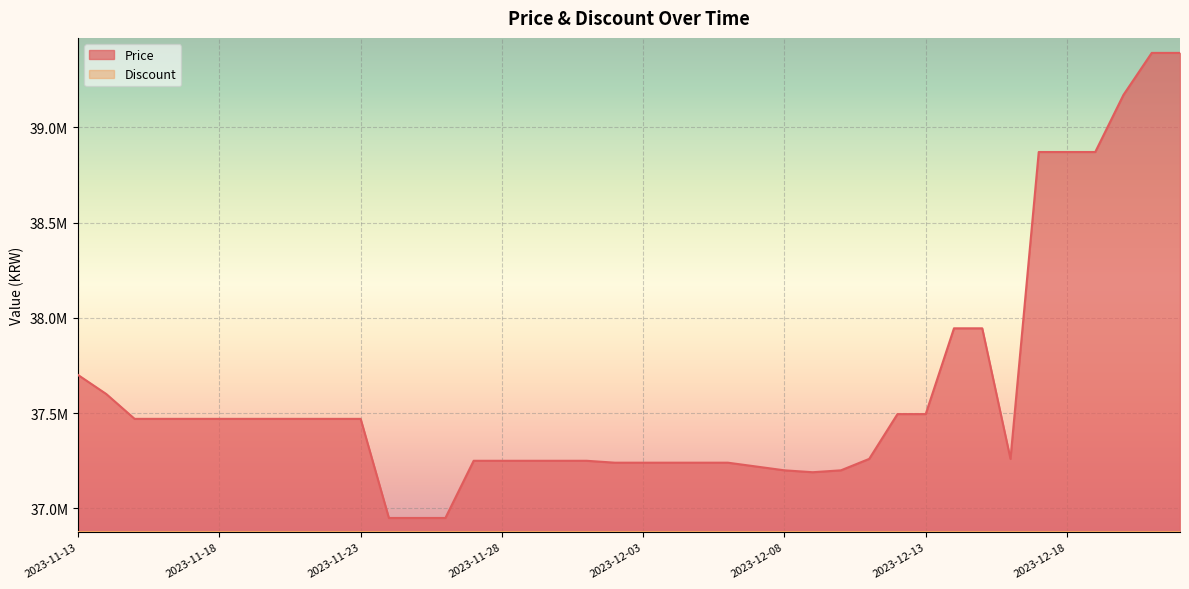

What are all the series names shown in the legend?

Price, Discount